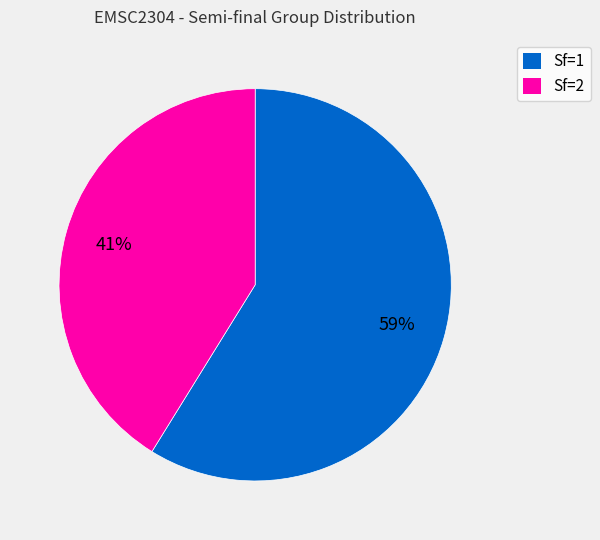

To the nearest percent, what is the average slice percentage?

50%